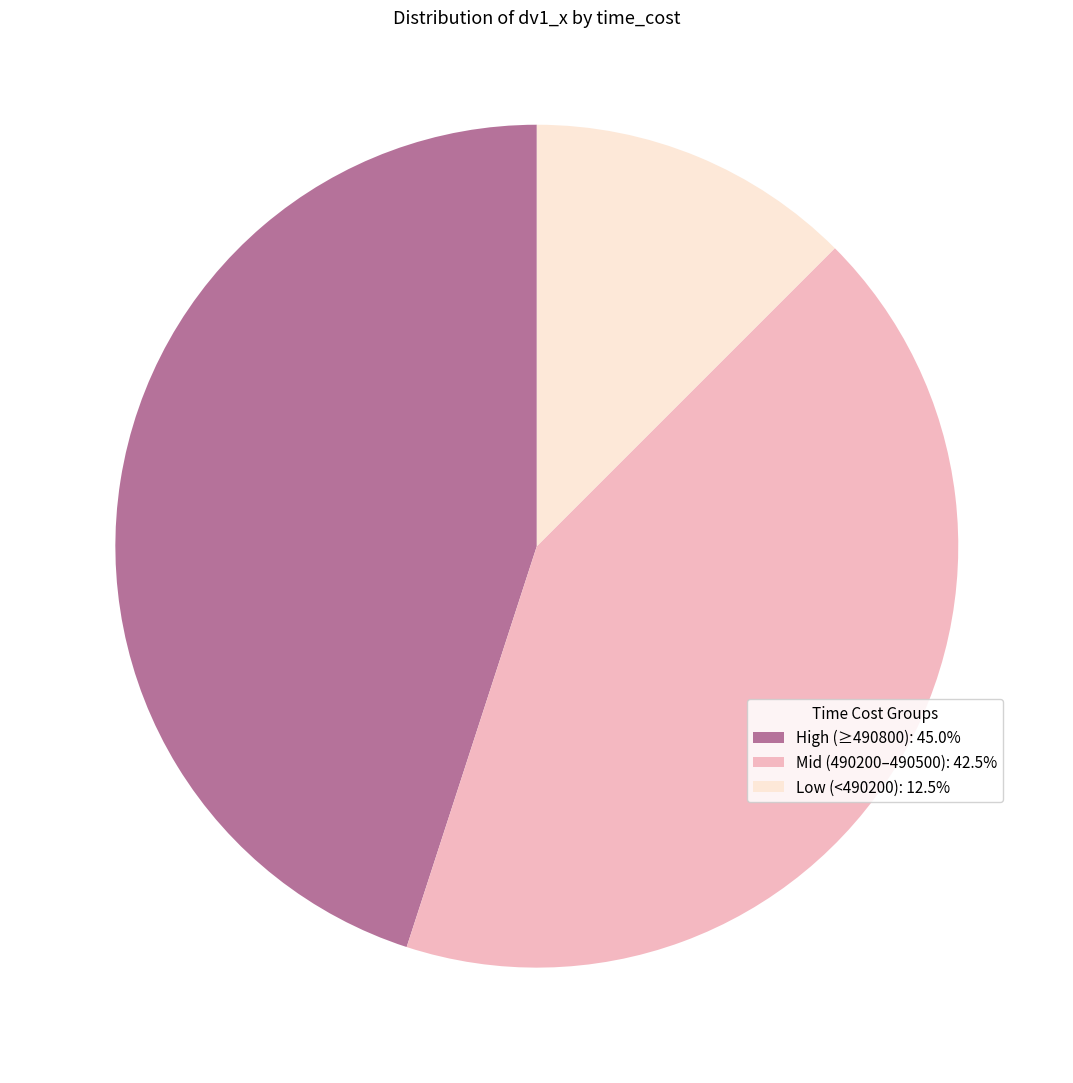

How many slices are in this pie chart?

3